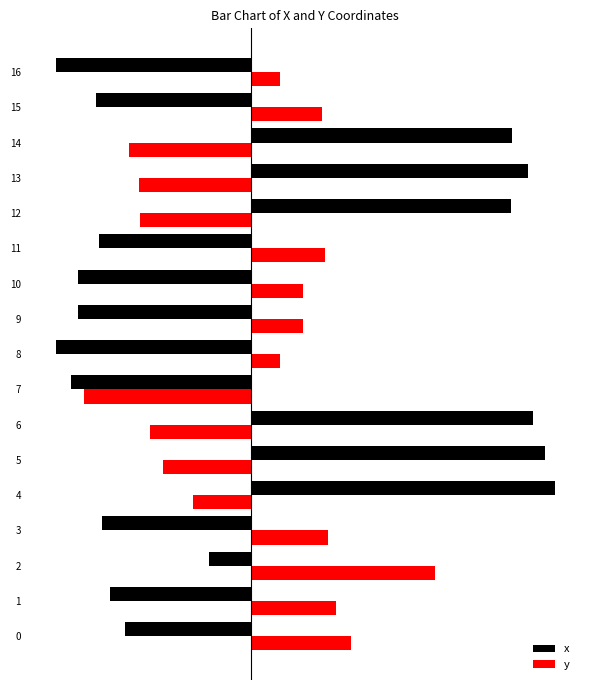

What are all the series names shown in the legend?

x, y